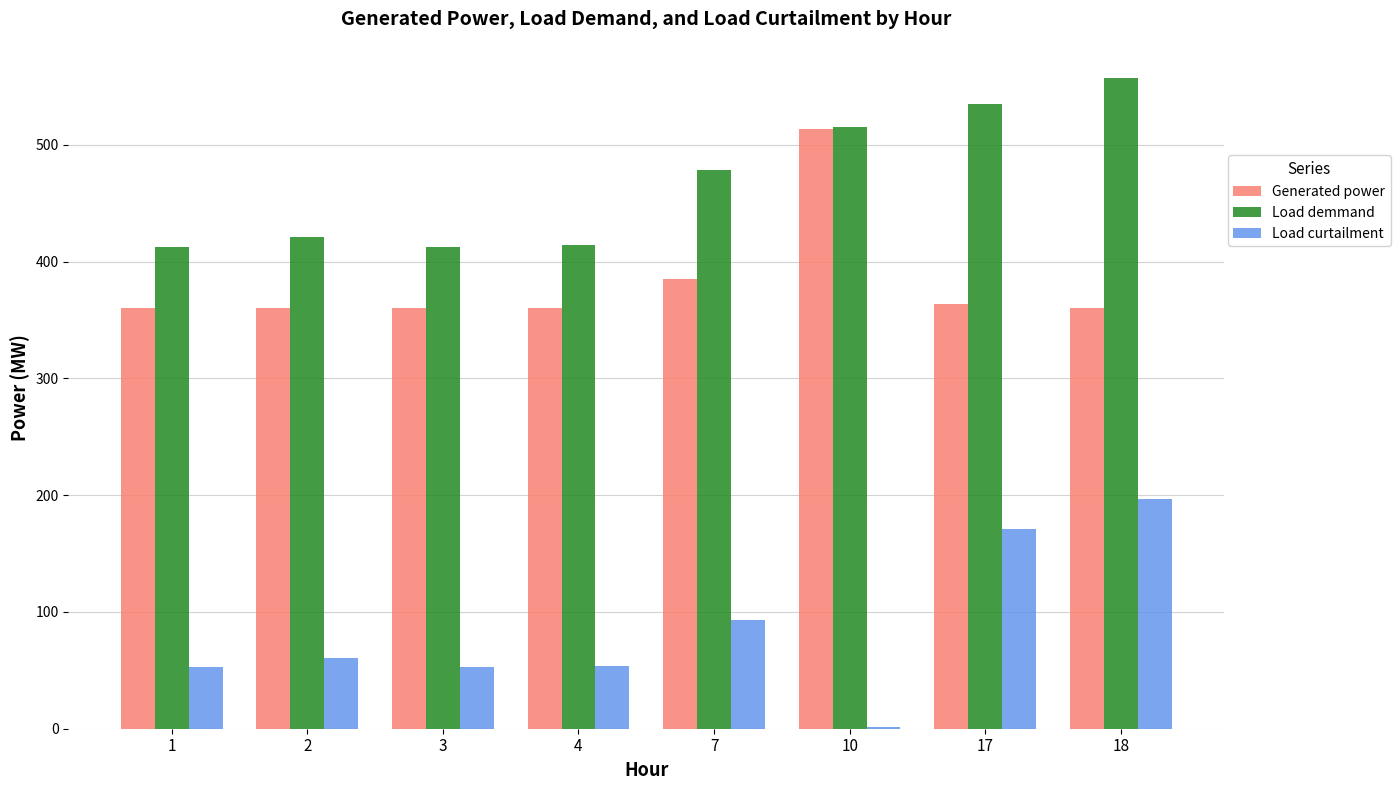

What is the difference between the highest and lowest values at 18?

360.0